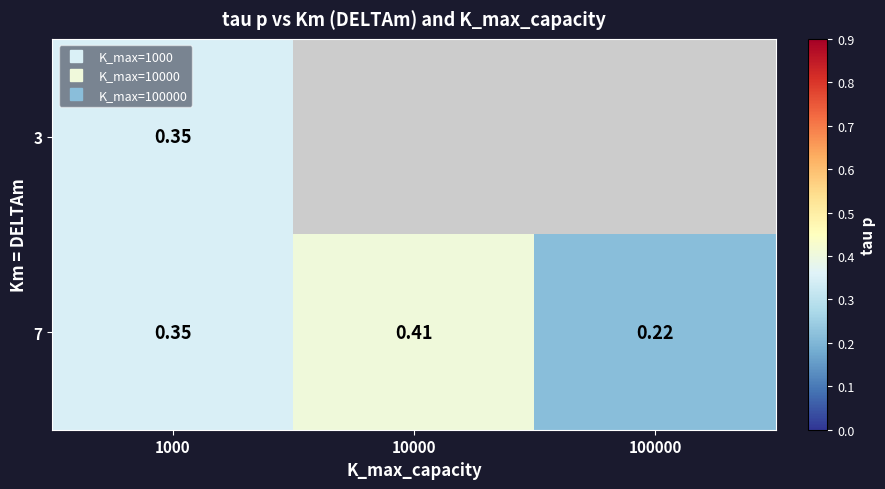

At which label is 7 closest to 0?

100000